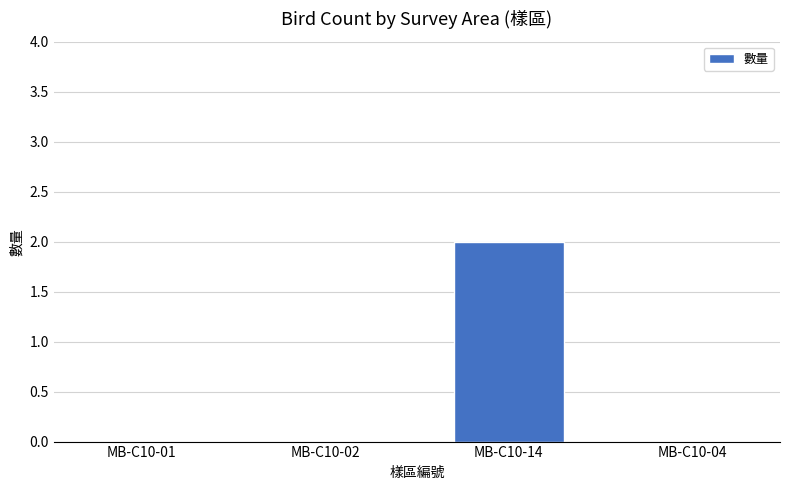

Between MB-C10-14 and MB-C10-01, which is larger?

MB-C10-14